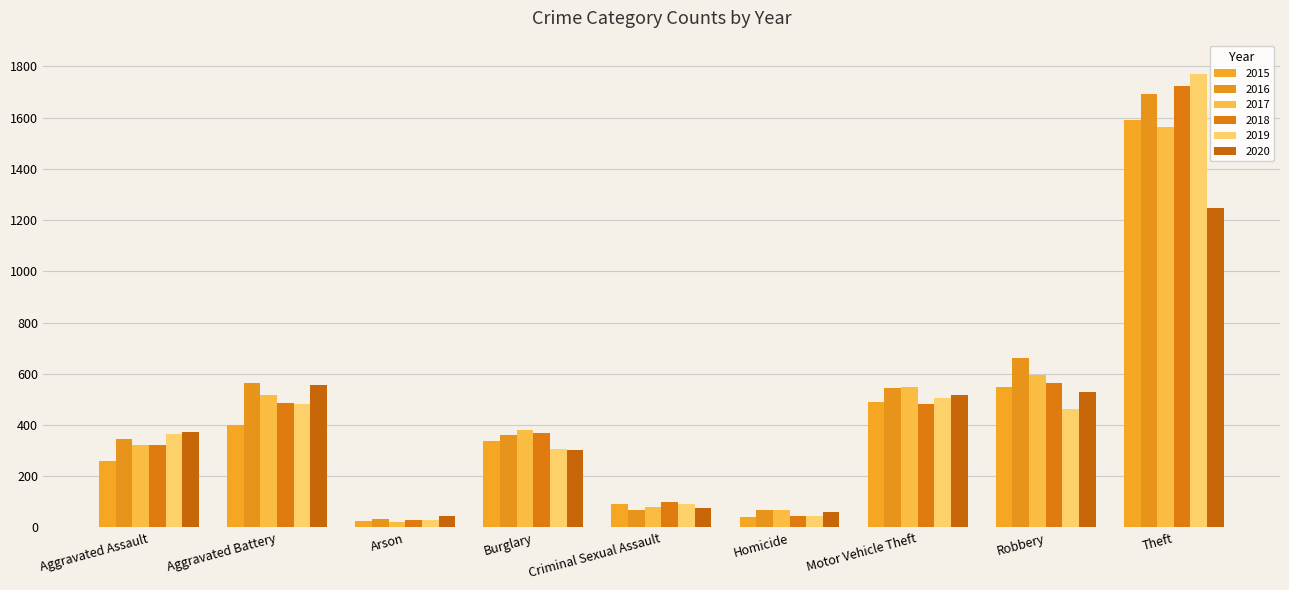

How many bars are there in total?

54